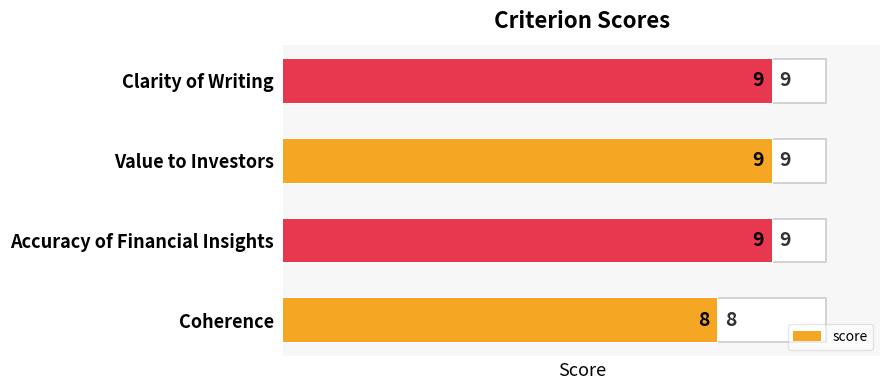

List the labels in order of value, smallest first.

Coherence, Accuracy of Financial Insights, Value to Investors, Clarity of Writing